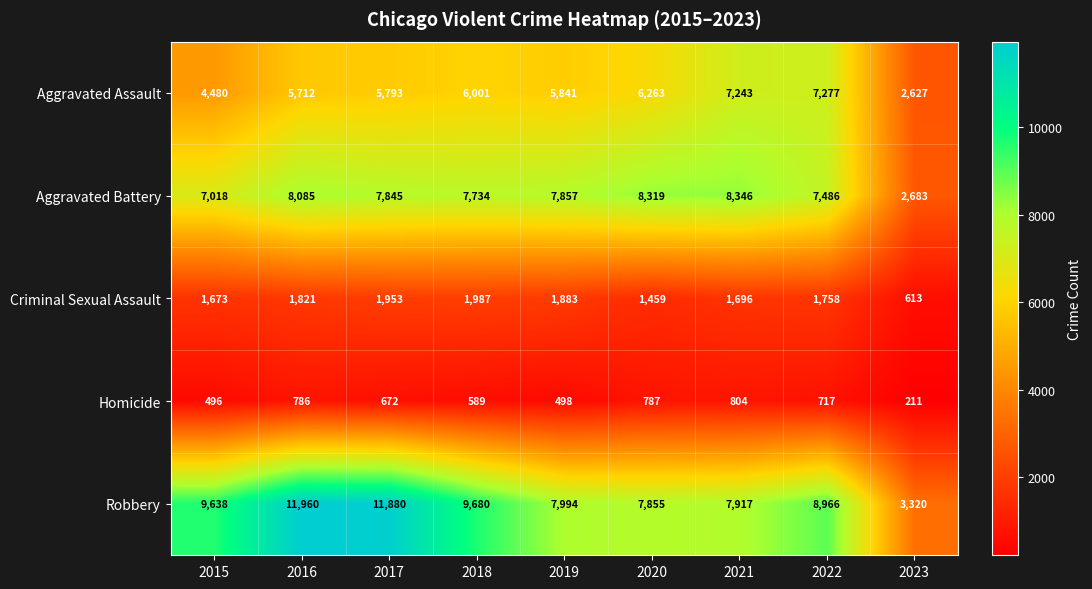

At which category does the chart reach its peak across all series?

2016